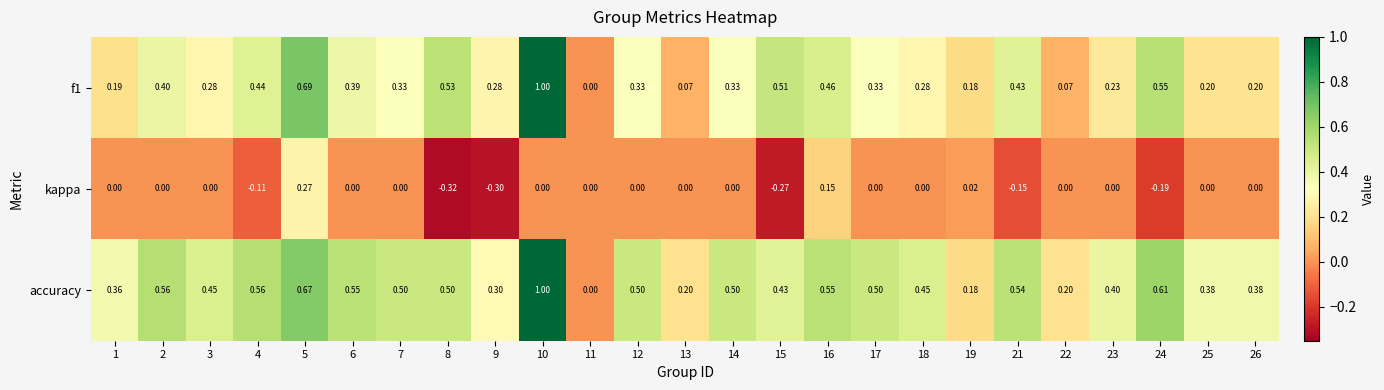

Is the value of kappa at 4 greater than the value of f1 at 26?

No